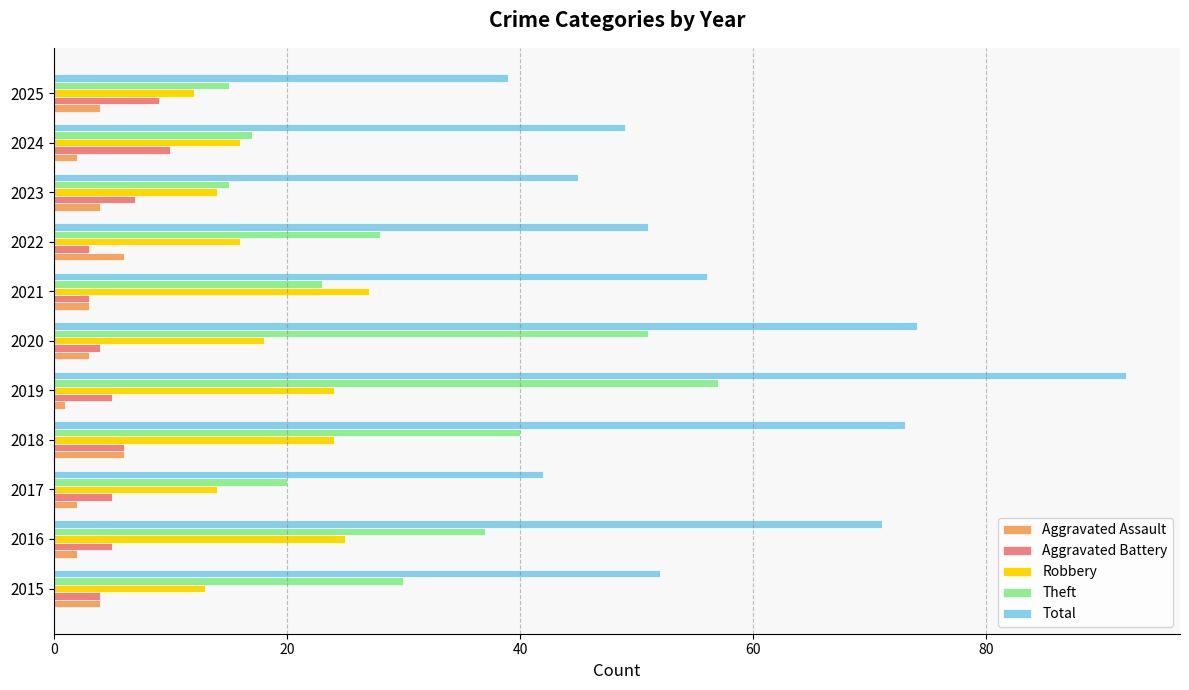

Is it true that Theft equals 40 at 2018?

True